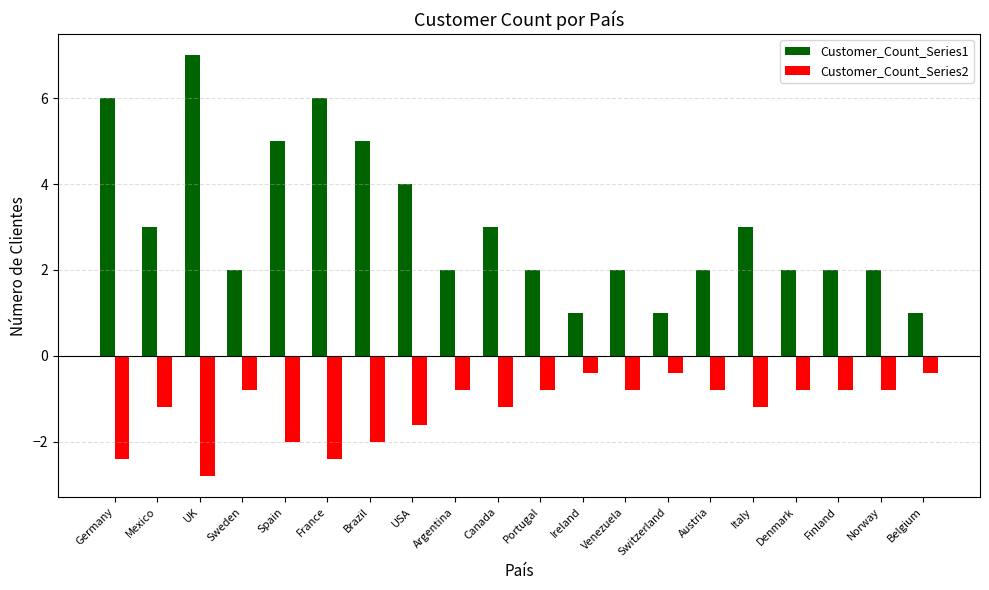

Which series has the largest total across all categories?

Customer_Count_Series1